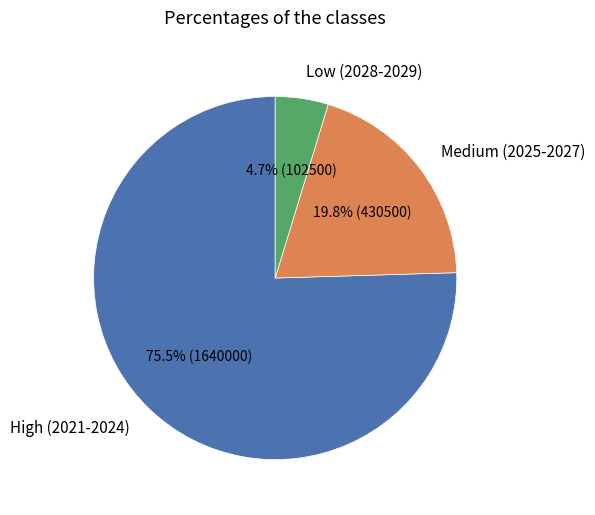

What is the smallest slice in the pie chart?

Low (2028-2029)